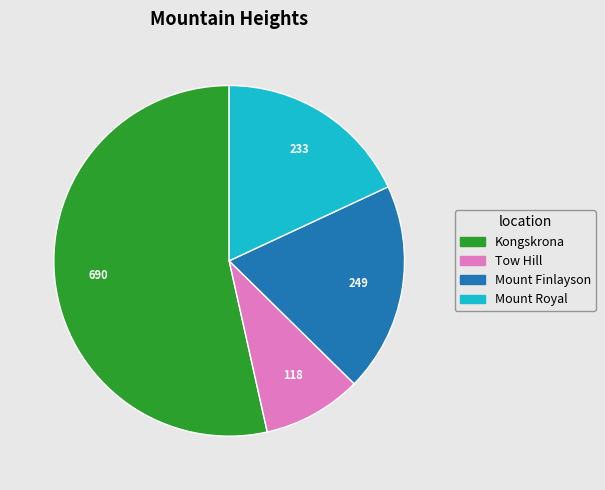

What is the ratio of the value at Tow Hill to the value at Mount Finlayson?

0.5